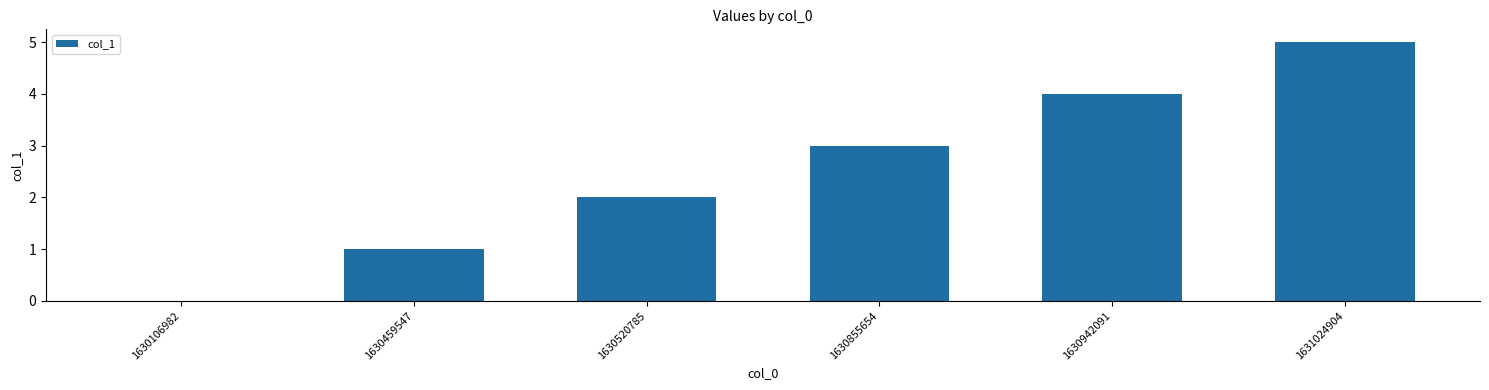

Does the chart contain stacked bars?

No